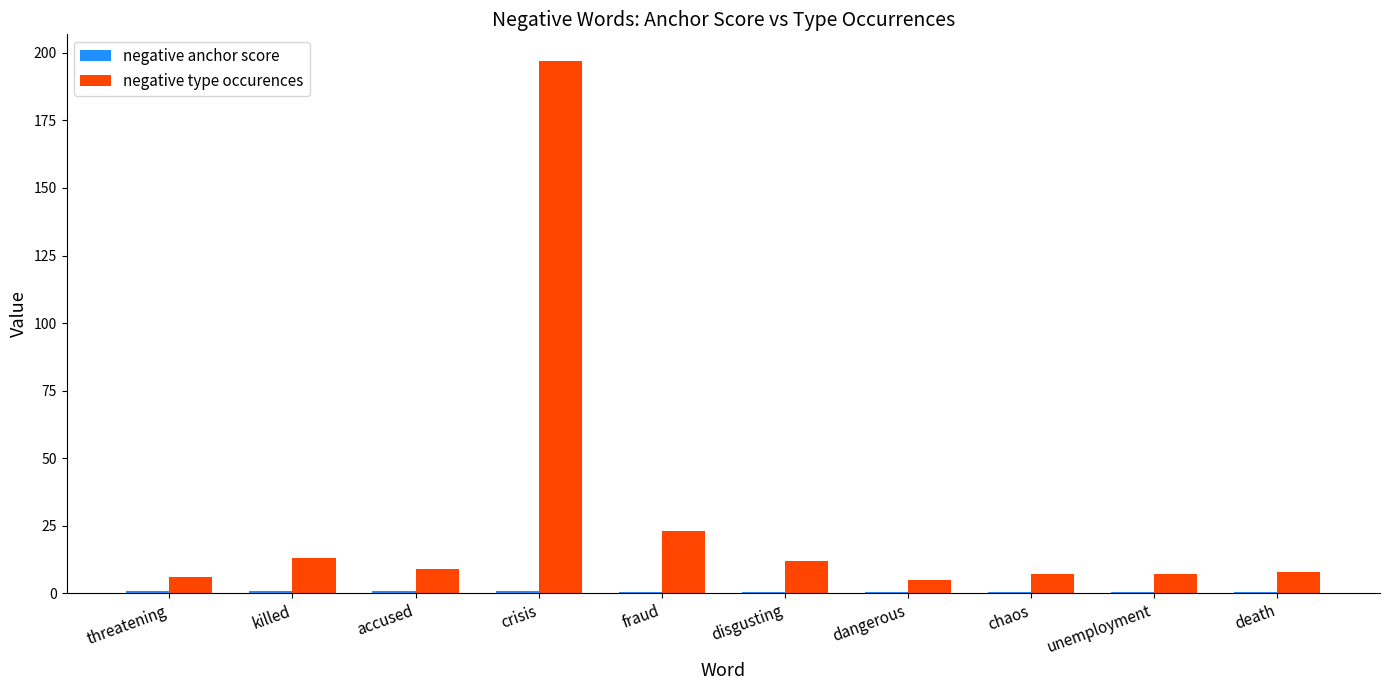

What is the maximum value shown in the chart?

197.0